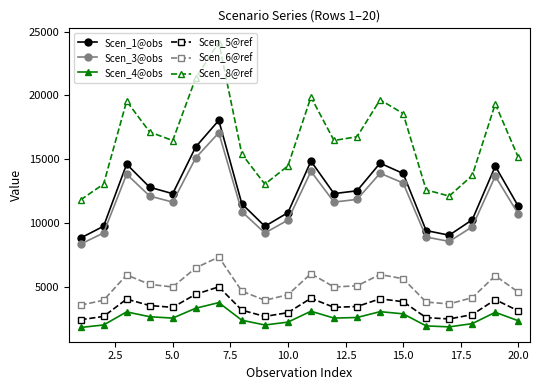

True or false: Scen_6@ref has more than 2 interior local peaks.

True